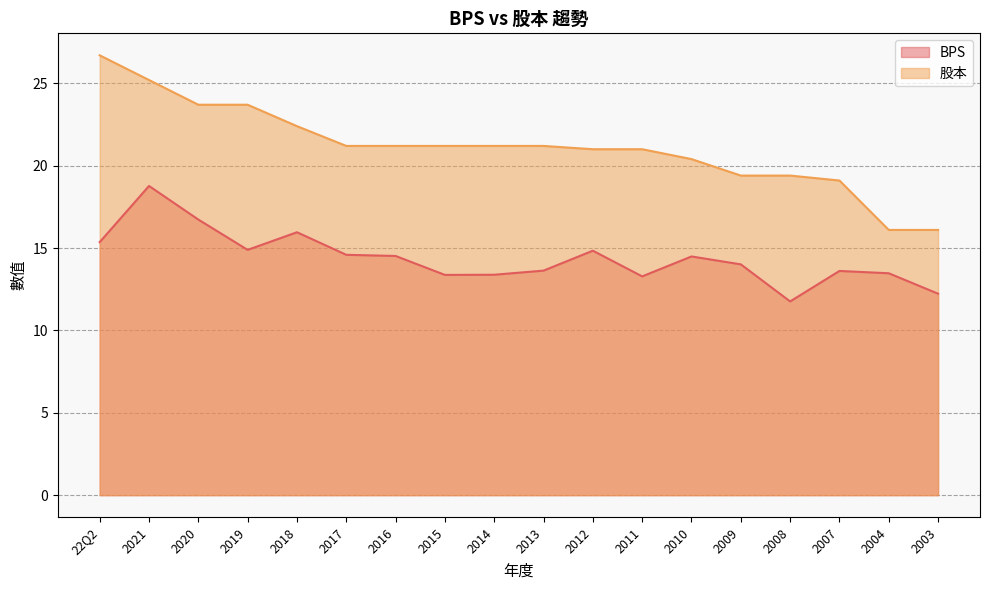

How many values in the 股本 series are below 21?

6